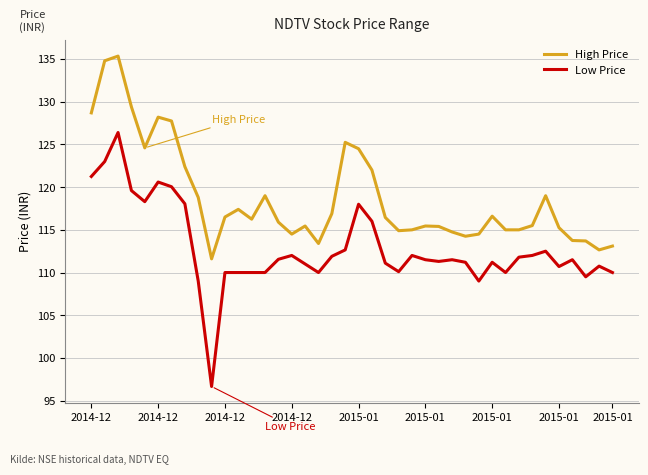

How many lines are shown in the chart?

2